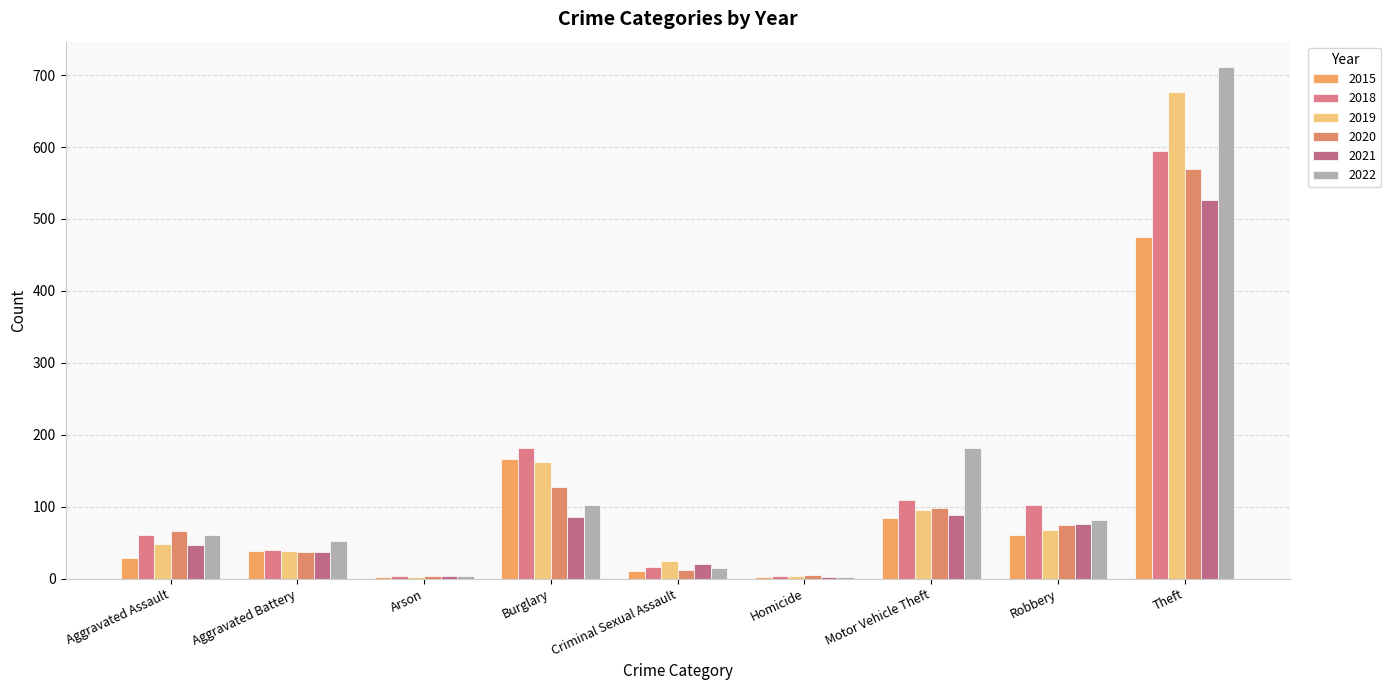

What is the sum of the 2020 values at Motor Vehicle Theft and Criminal Sexual Assault?

110